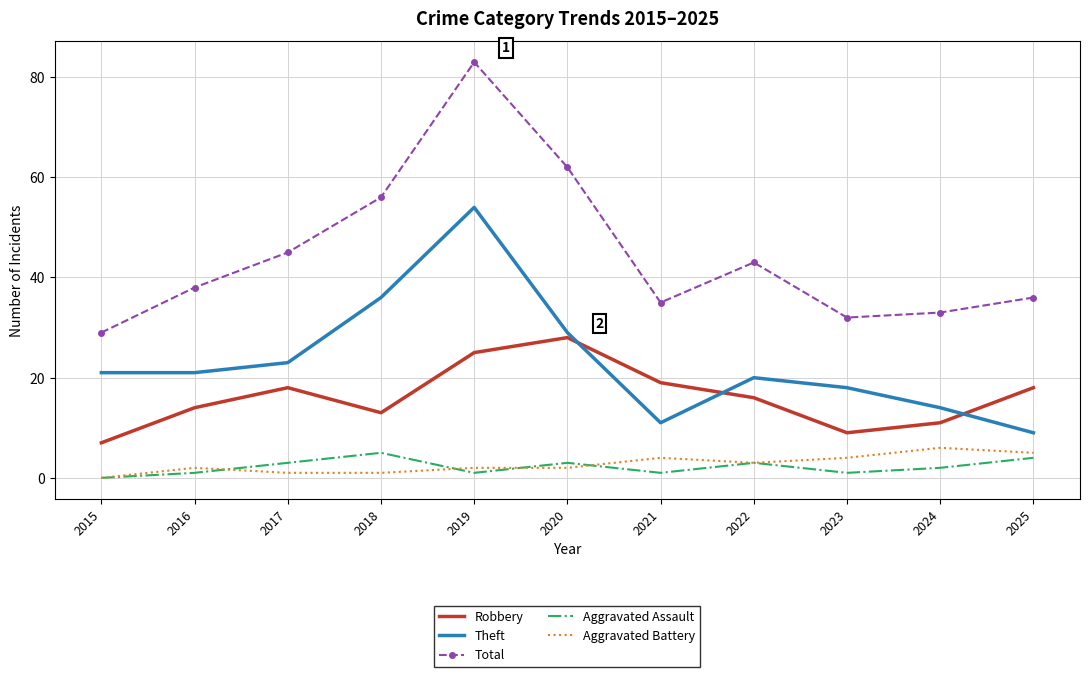

How many values in Aggravated Battery are above zero?

10